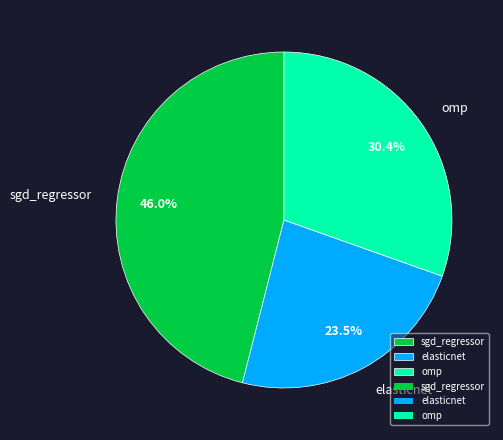

What is the largest slice in the pie chart?

sgd_regressor